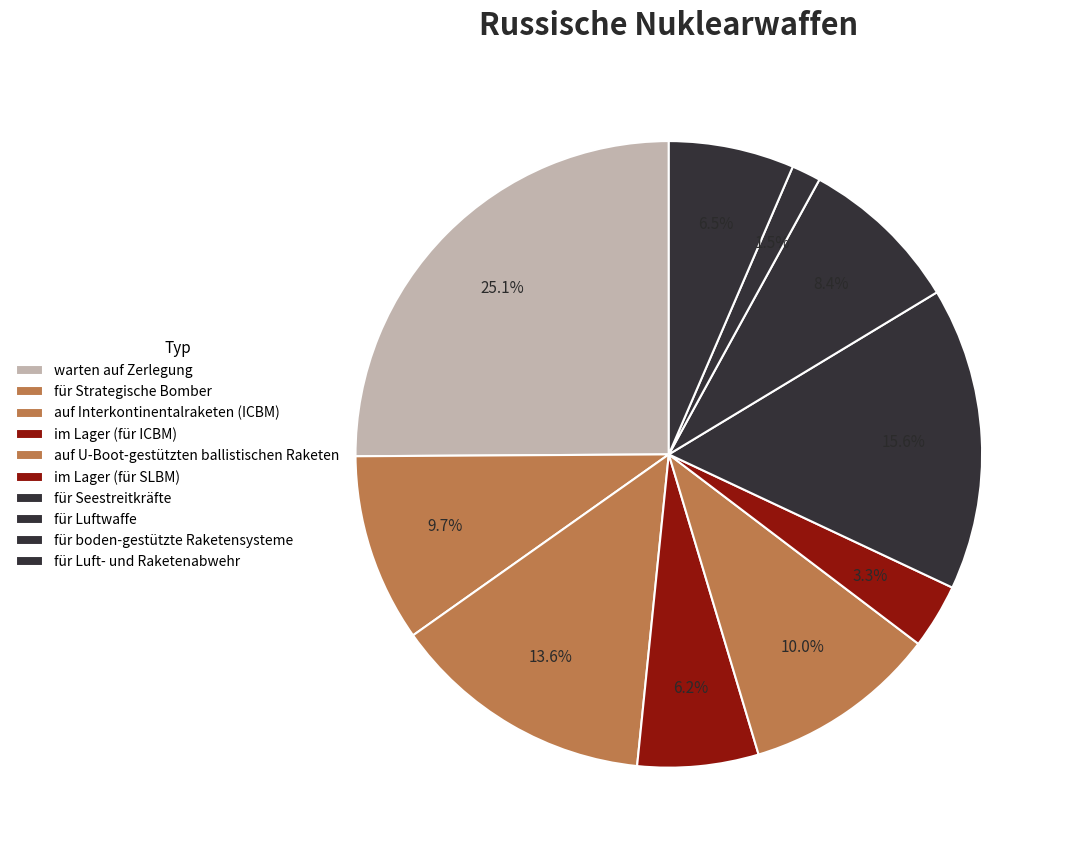

Which category has the smallest portion of the pie?

für boden-gestützte Raketensysteme